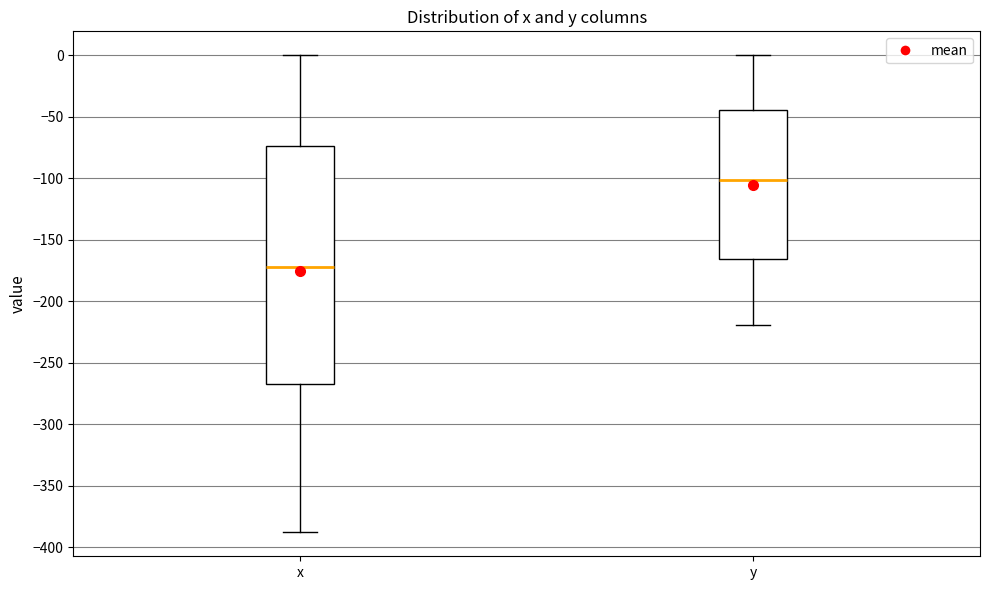

Reading left to right, read every box against the y-axis: the position of its median line, the range the box covers, and the ends of its whiskers. The values are not printed on the chart, so give them approximately, as read against the axis.

x: median -170, box -265 to -75, whiskers -390 to 0
y: median -100, box -165 to -45, whiskers -220 to 0